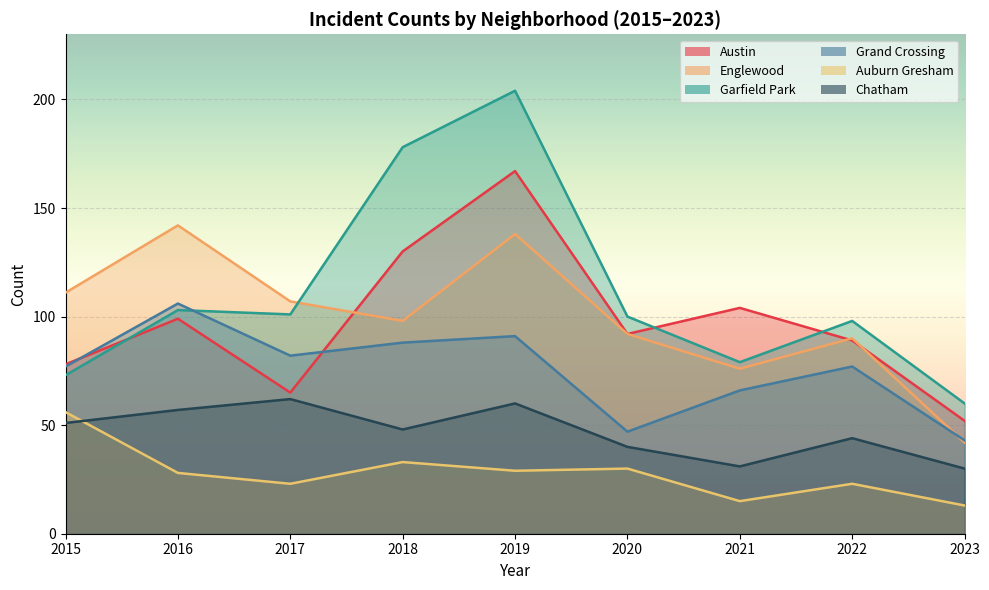

Does the chart display data point markers on the line(s)?

No